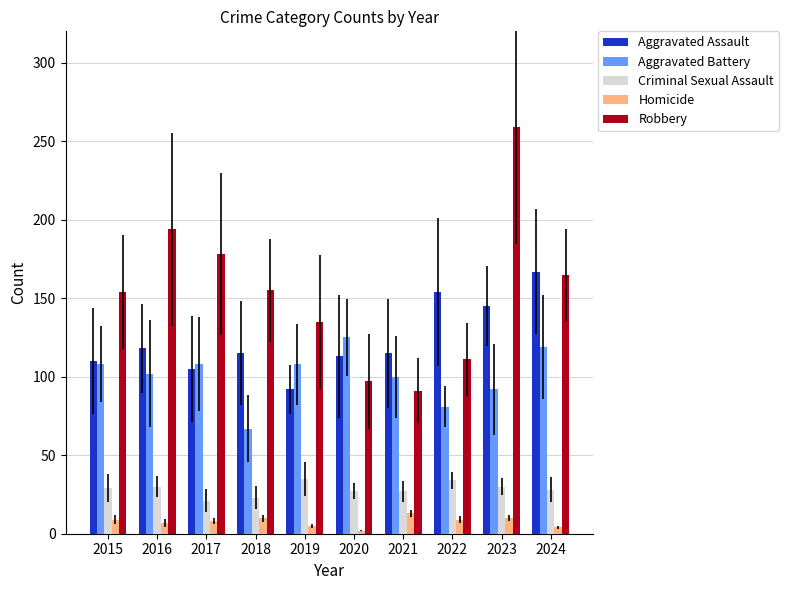

Count the number of categories in the chart.

10